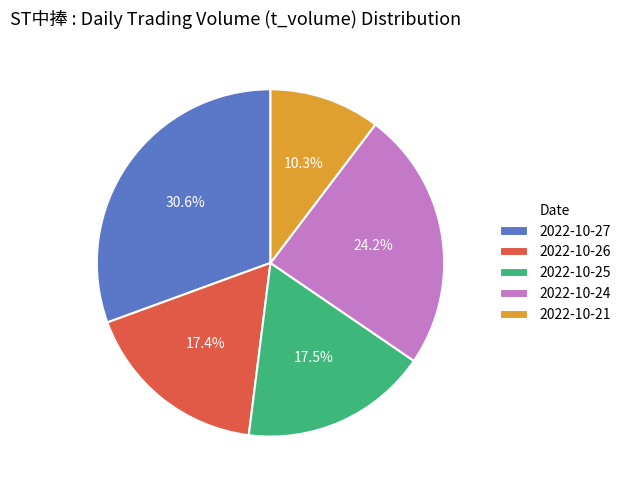

Which has a higher value, 2022-10-25 or 2022-10-21?

2022-10-25